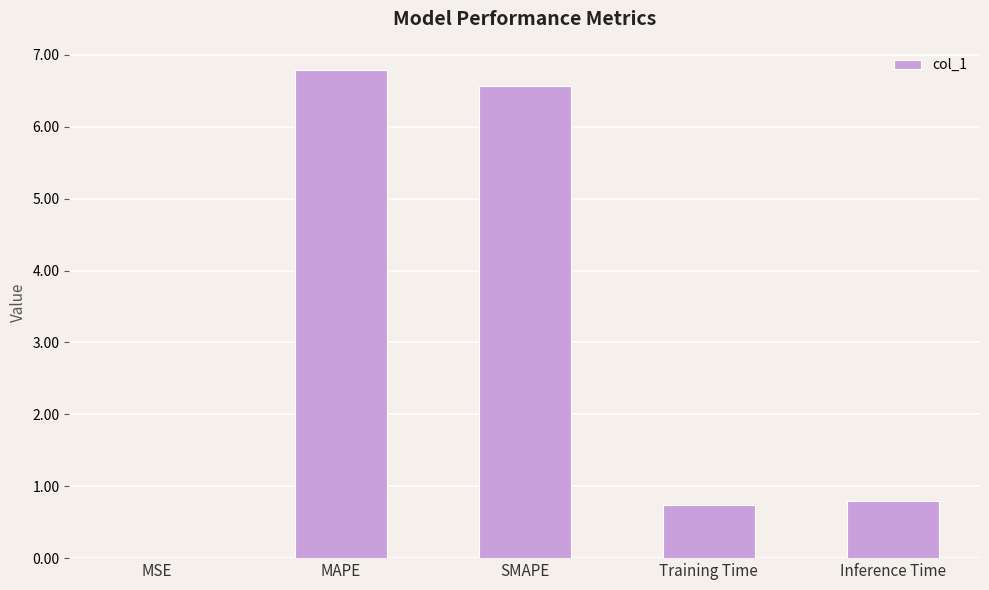

What is the sum of the values at Training Time and Inference Time?

1.5